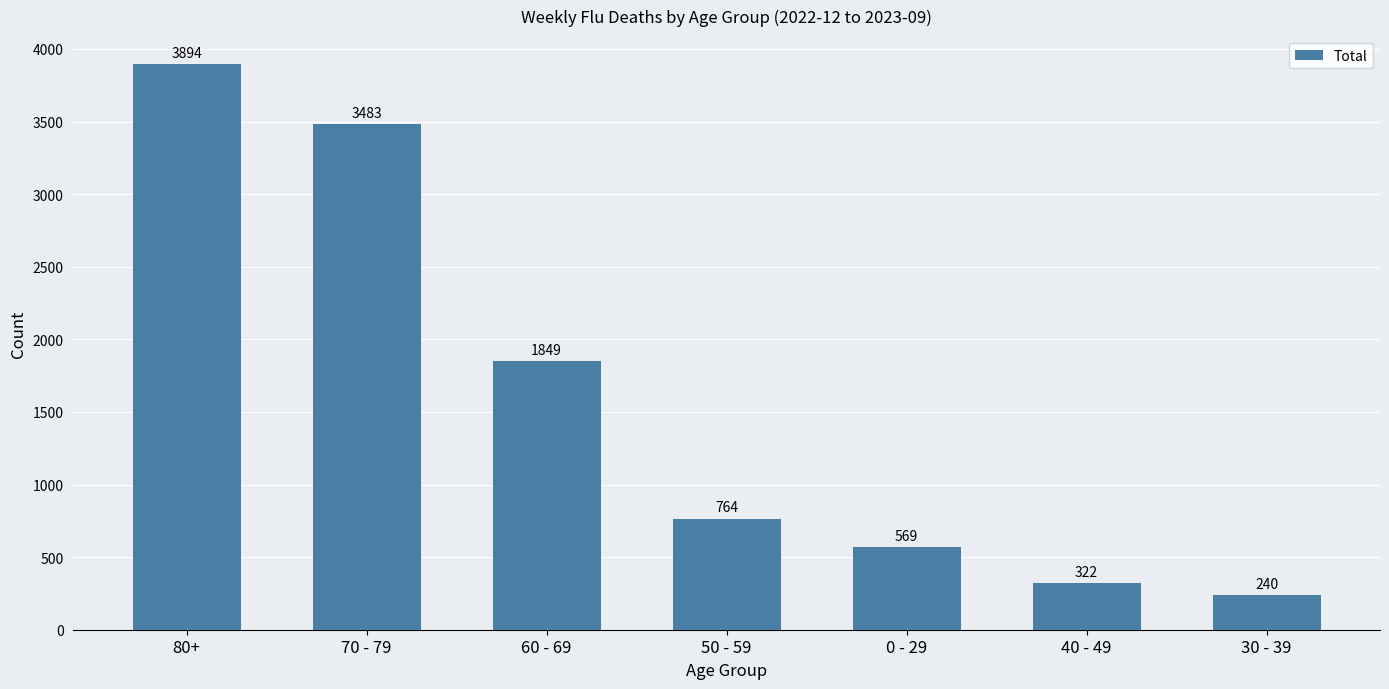

Rank the categories by value from highest to lowest.

80+, 70 - 79, 60 - 69, 50 - 59, 0 - 29, 40 - 49, 30 - 39